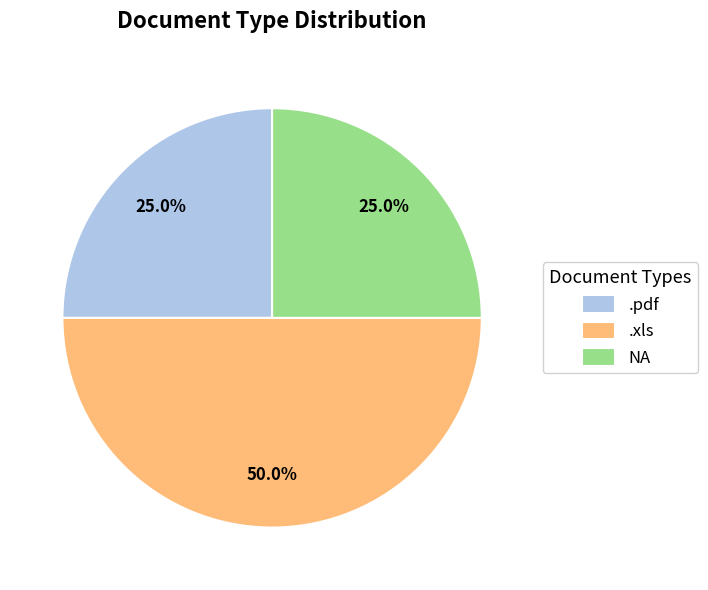

What percentage is the NA slice, to the nearest percent?

25%